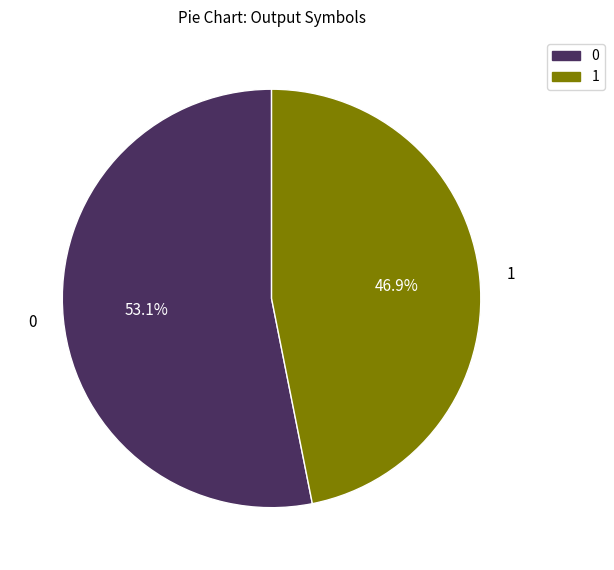

How much of the chart is everything except 1?

53.1%